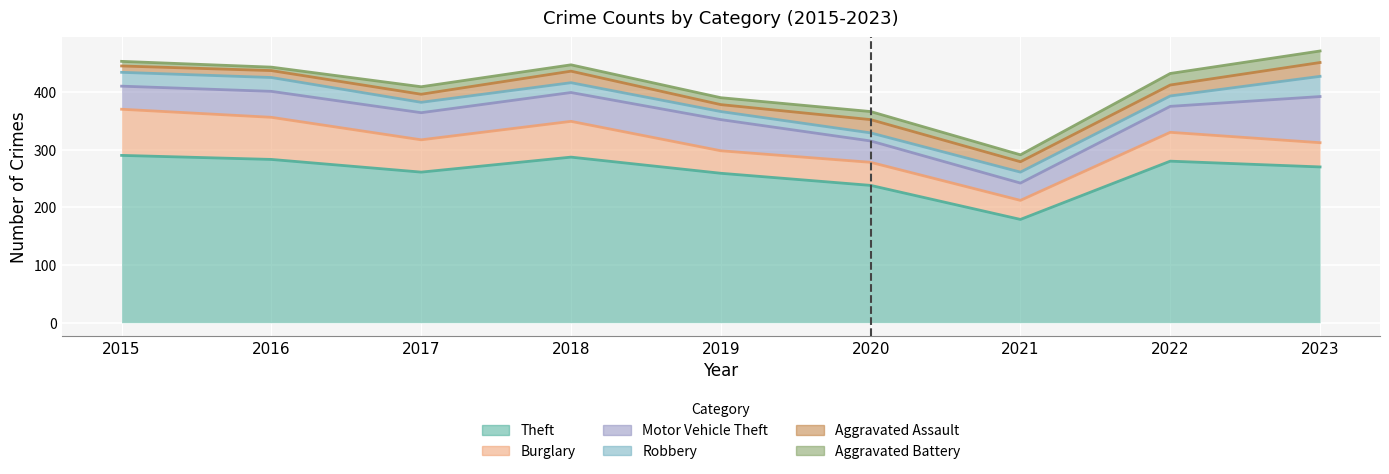

What is the value of the Motor Vehicle Theft point at the 9th from the left?

80